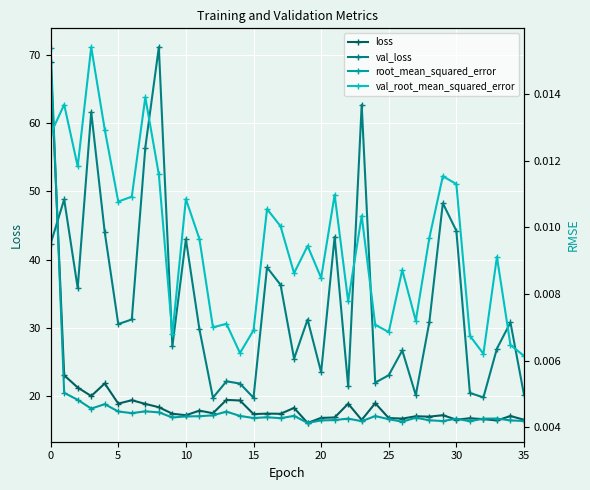

What is the label of the 22nd point from the left?

21